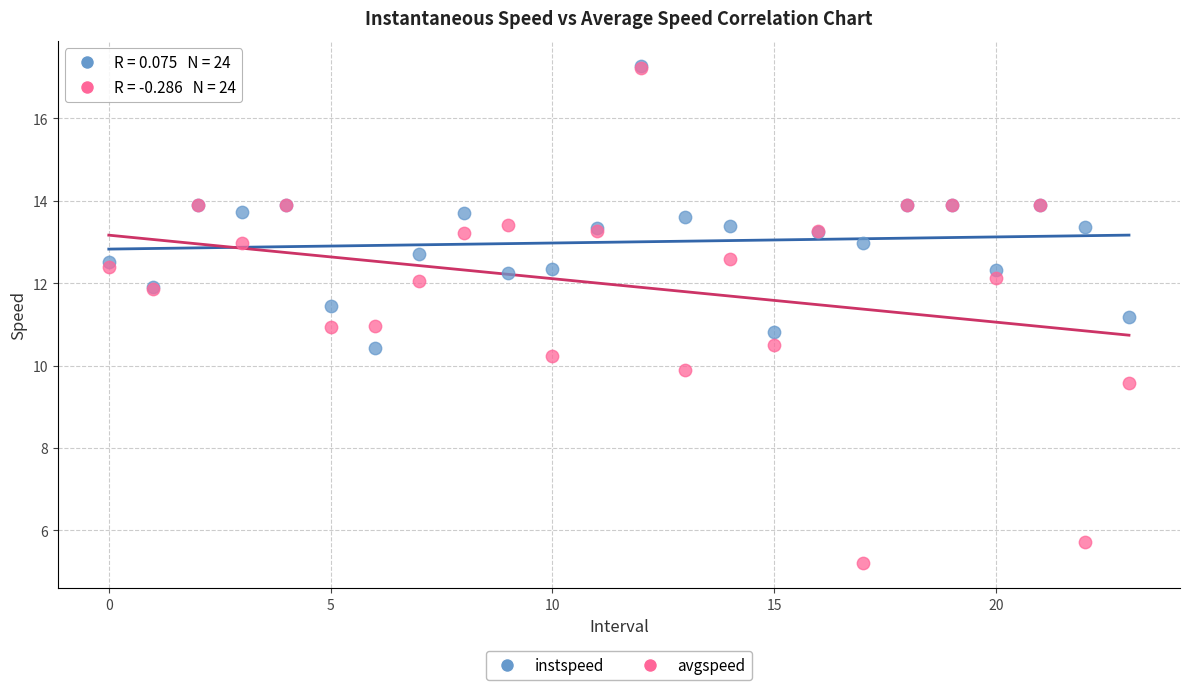

What are all the series names shown in the legend?

instspeed, avgspeed